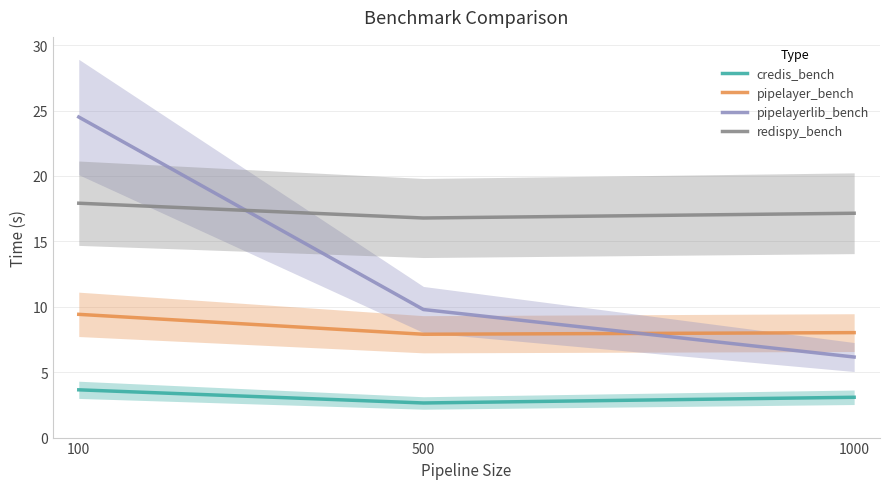

The value of pipelayer_bench at 500 is 10.8. True or false?

False